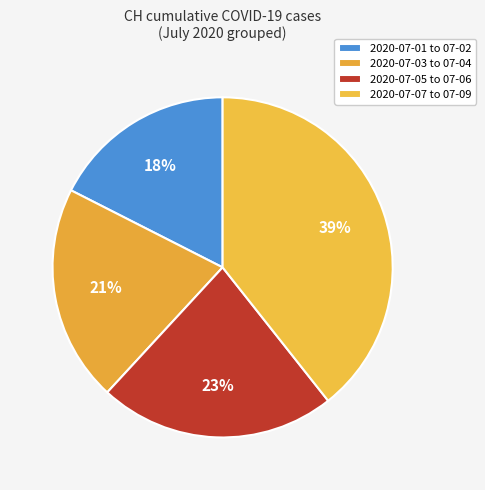

Count the number of slices in the pie.

4